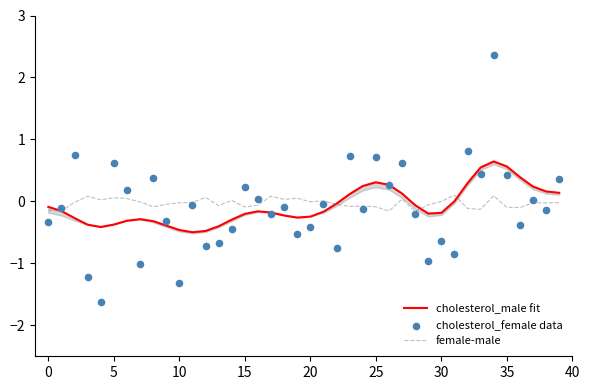

Which series has the largest Y range (max minus min)?

cholesterol_female data